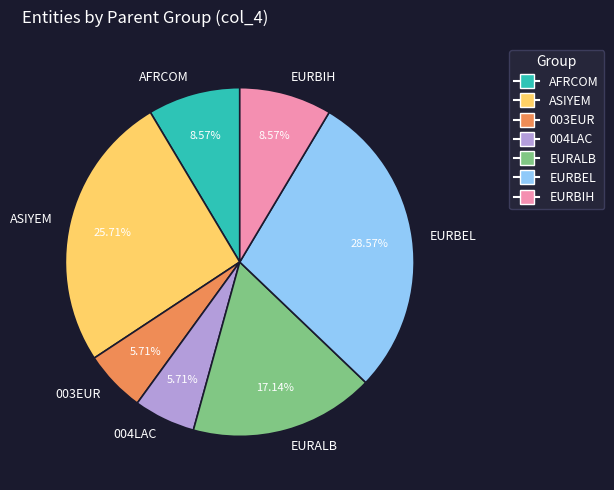

Does EURBIH account for over 50% of the chart?

No